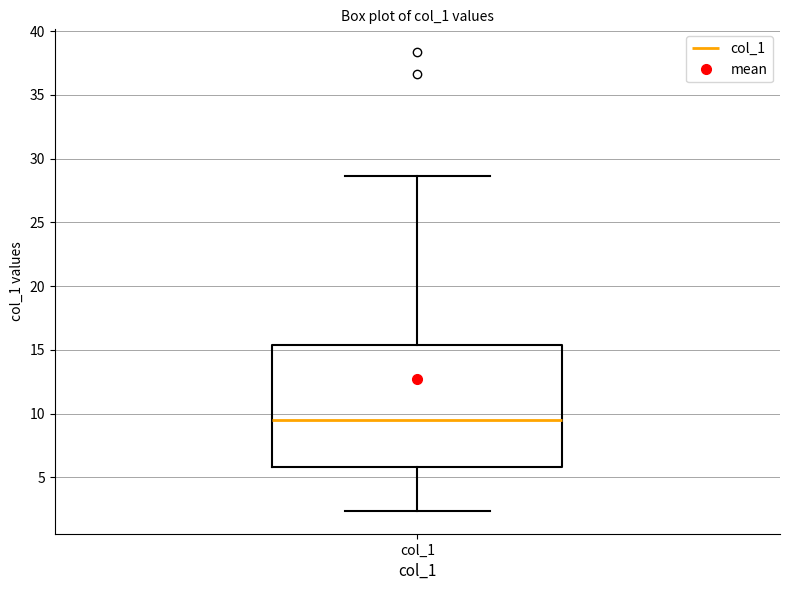

Where is the upper edge of the box for col_1 on the y-axis? The values are not printed on the chart, so give them approximately, as read against the axis.

15.5